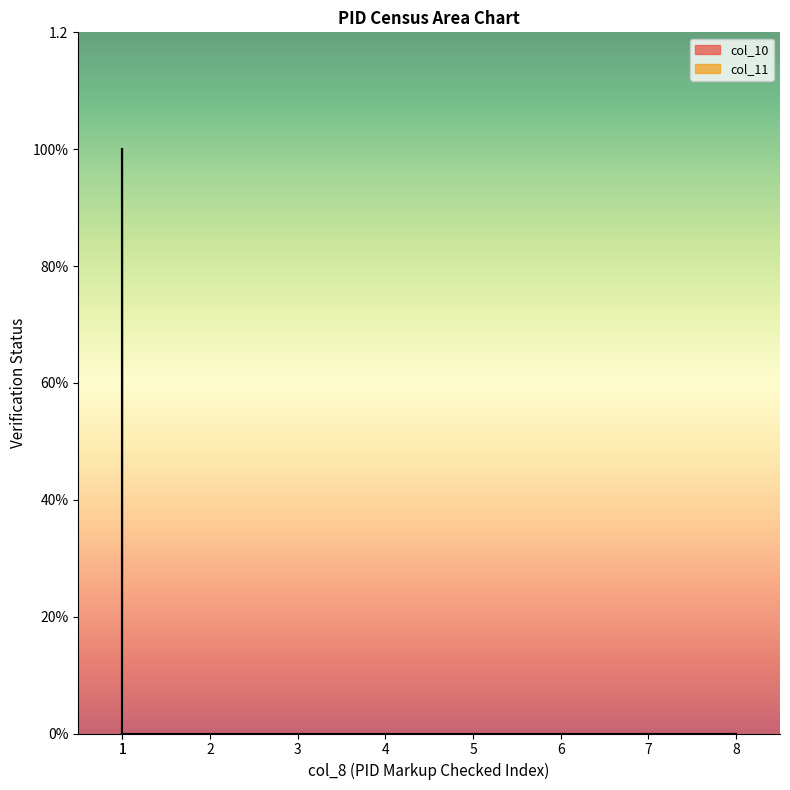

List the series in order of their peak value, highest first.

col_10, col_11